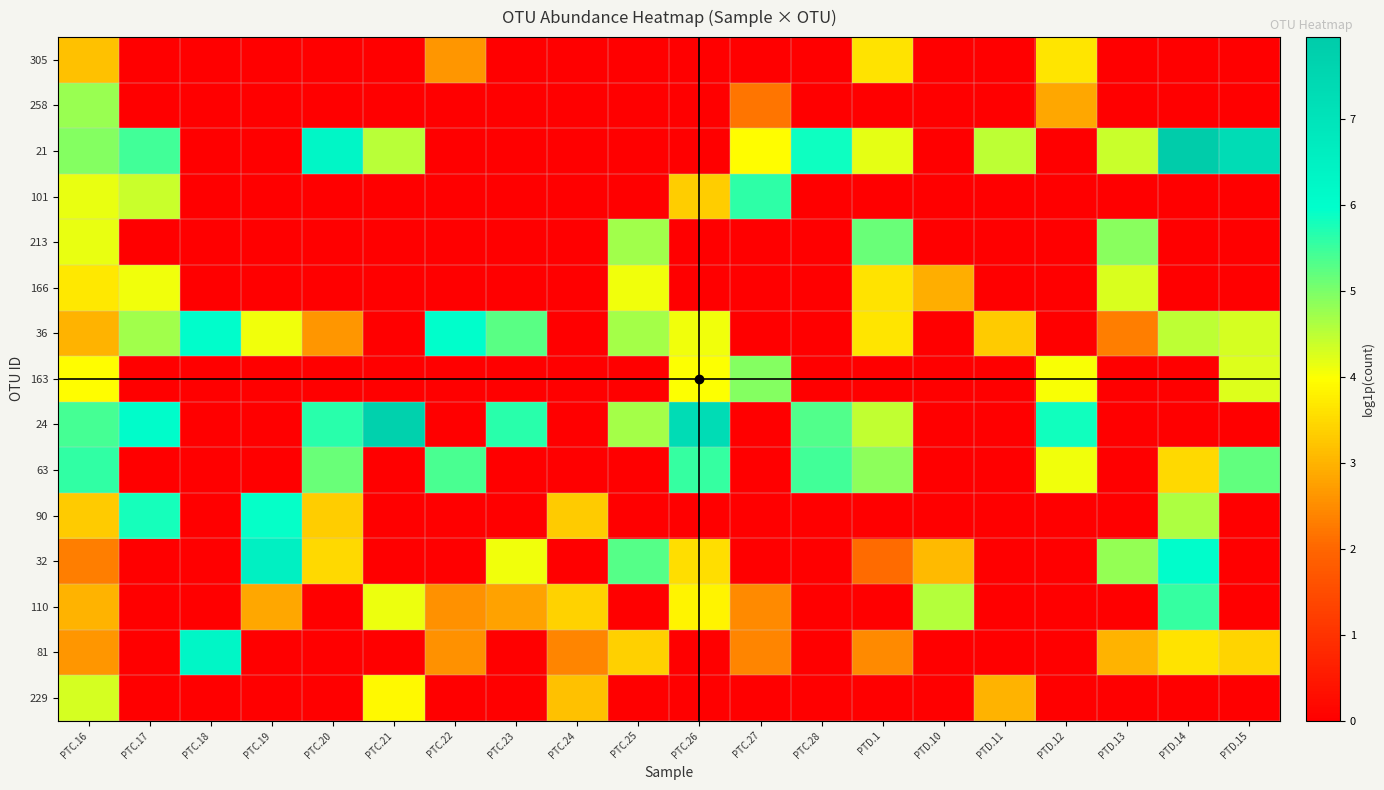

Reading right to left, list all the values displayed in this chart.

305: PTD.15=0.0	PTD.14=0.0	PTD.13=0.0	PTD.12=3.6	PTD.11=0.0	PTD.10=0.0	PTD.1=3.6	PTC.28=0.0	PTC.27=0.0	PTC.26=0.0	PTC.25=0.0	PTC.24=0.0	PTC.23=0.0	PTC.22=2.6	PTC.21=0.0	PTC.20=0.0	PTC.19=0.0	PTC.18=0.0	PTC.17=0.0	PTC.16=3.2
258: PTD.15=0.0	PTD.14=0.0	PTD.13=0.0	PTD.12=2.8	PTD.11=0.0	PTD.10=0.0	PTD.1=0.0	PTC.28=0.0	PTC.27=2.2	PTC.26=0.0	PTC.25=0.0	PTC.24=0.0	PTC.23=0.0	PTC.22=0.0	PTC.21=0.0	PTC.20=0.0	PTC.19=0.0	PTC.18=0.0	PTC.17=0.0	PTC.16=4.8
21: PTD.15=7.3	PTD.14=8.0	PTD.13=4.4	PTD.12=0.0	PTD.11=4.5	PTD.10=0.0	PTD.1=4.2	PTC.28=5.9	PTC.27=4.0	PTC.26=0.0	PTC.25=0.0	PTC.24=0.0	PTC.23=0.0	PTC.22=0.0	PTC.21=4.5	PTC.20=6.3	PTC.19=0.0	PTC.18=0.0	PTC.17=5.5	PTC.16=4.9
101: PTD.15=0.0	PTD.14=0.0	PTD.13=0.0	PTD.12=0.0	PTD.11=0.0	PTD.10=0.0	PTD.1=0.0	PTC.28=0.0	PTC.27=5.6	PTC.26=3.3	PTC.25=0.0	PTC.24=0.0	PTC.23=0.0	PTC.22=0.0	PTC.21=0.0	PTC.20=0.0	PTC.19=0.0	PTC.18=0.0	PTC.17=4.4	PTC.16=4.1
213: PTD.15=0.0	PTD.14=0.0	PTD.13=4.9	PTD.12=0.0	PTD.11=0.0	PTD.10=0.0	PTD.1=5.1	PTC.28=0.0	PTC.27=0.0	PTC.26=0.0	PTC.25=4.7	PTC.24=0.0	PTC.23=0.0	PTC.22=0.0	PTC.21=0.0	PTC.20=0.0	PTC.19=0.0	PTC.18=0.0	PTC.17=0.0	PTC.16=4.1
166: PTD.15=0.0	PTD.14=0.0	PTD.13=4.3	PTD.12=0.0	PTD.11=0.0	PTD.10=2.9	PTD.1=3.6	PTC.28=0.0	PTC.27=0.0	PTC.26=0.0	PTC.25=4.1	PTC.24=0.0	PTC.23=0.0	PTC.22=0.0	PTC.21=0.0	PTC.20=0.0	PTC.19=0.0	PTC.18=0.0	PTC.17=4.1	PTC.16=3.7
36: PTD.15=4.3	PTD.14=4.5	PTD.13=2.3	PTD.12=0.0	PTD.11=3.3	PTD.10=0.0	PTD.1=3.7	PTC.28=0.0	PTC.27=0.0	PTC.26=4.1	PTC.25=4.7	PTC.24=0.0	PTC.23=5.3	PTC.22=6.0	PTC.21=0.0	PTC.20=2.6	PTC.19=4.1	PTC.18=6.0	PTC.17=4.7	PTC.16=3.0
163: PTD.15=4.2	PTD.14=0.0	PTD.13=0.0	PTD.12=4.0	PTD.11=0.0	PTD.10=0.0	PTD.1=0.0	PTC.28=0.0	PTC.27=4.9	PTC.26=4.0	PTC.25=0.0	PTC.24=0.0	PTC.23=0.0	PTC.22=0.0	PTC.21=0.0	PTC.20=0.0	PTC.19=0.0	PTC.18=0.0	PTC.17=0.0	PTC.16=4.0
24: PTD.15=0.0	PTD.14=0.0	PTD.13=0.0	PTD.12=5.8	PTD.11=0.0	PTD.10=0.0	PTD.1=4.5	PTC.28=5.3	PTC.27=0.0	PTC.26=7.3	PTC.25=4.7	PTC.24=0.0	PTC.23=5.6	PTC.22=0.0	PTC.21=7.7	PTC.20=5.6	PTC.19=0.0	PTC.18=0.0	PTC.17=6.0	PTC.16=5.4
63: PTD.15=5.2	PTD.14=3.5	PTD.13=0.0	PTD.12=4.1	PTD.11=0.0	PTD.10=0.0	PTD.1=4.9	PTC.28=5.5	PTC.27=0.0	PTC.26=5.5	PTC.25=0.0	PTC.24=0.0	PTC.23=0.0	PTC.22=5.4	PTC.21=0.0	PTC.20=5.2	PTC.19=0.0	PTC.18=0.0	PTC.17=0.0	PTC.16=5.6
90: PTD.15=0.0	PTD.14=4.6	PTD.13=0.0	PTD.12=0.0	PTD.11=0.0	PTD.10=0.0	PTD.1=0.0	PTC.28=0.0	PTC.27=0.0	PTC.26=0.0	PTC.25=0.0	PTC.24=3.3	PTC.23=0.0	PTC.22=0.0	PTC.21=0.0	PTC.20=3.3	PTC.19=5.9	PTC.18=0.0	PTC.17=5.8	PTC.16=3.3
32: PTD.15=0.0	PTD.14=6.0	PTD.13=4.8	PTD.12=0.0	PTD.11=0.0	PTD.10=3.1	PTD.1=2.1	PTC.28=0.0	PTC.27=0.0	PTC.26=3.6	PTC.25=5.3	PTC.24=0.0	PTC.23=4.1	PTC.22=0.0	PTC.21=0.0	PTC.20=3.5	PTC.19=6.5	PTC.18=0.0	PTC.17=0.0	PTC.16=2.3
110: PTD.15=0.0	PTD.14=5.5	PTD.13=0.0	PTD.12=0.0	PTD.11=0.0	PTD.10=4.6	PTD.1=0.0	PTC.28=0.0	PTC.27=2.5	PTC.26=3.8	PTC.25=0.0	PTC.24=3.4	PTC.23=2.8	PTC.22=2.6	PTC.21=4.1	PTC.20=0.0	PTC.19=2.8	PTC.18=0.0	PTC.17=0.0	PTC.16=3.0
81: PTD.15=3.4	PTD.14=3.6	PTD.13=3.0	PTD.12=0.0	PTD.11=0.0	PTD.10=0.0	PTD.1=2.5	PTC.28=0.0	PTC.27=2.4	PTC.26=0.0	PTC.25=3.4	PTC.24=2.4	PTC.23=0.0	PTC.22=2.6	PTC.21=0.0	PTC.20=0.0	PTC.19=0.0	PTC.18=6.3	PTC.17=0.0	PTC.16=2.6
229: PTD.15=0.0	PTD.14=0.0	PTD.13=0.0	PTD.12=0.0	PTD.11=3.0	PTD.10=0.0	PTD.1=0.0	PTC.28=0.0	PTC.27=0.0	PTC.26=0.0	PTC.25=0.0	PTC.24=3.2	PTC.23=0.0	PTC.22=0.0	PTC.21=3.9	PTC.20=0.0	PTC.19=0.0	PTC.18=0.0	PTC.17=0.0	PTC.16=4.3